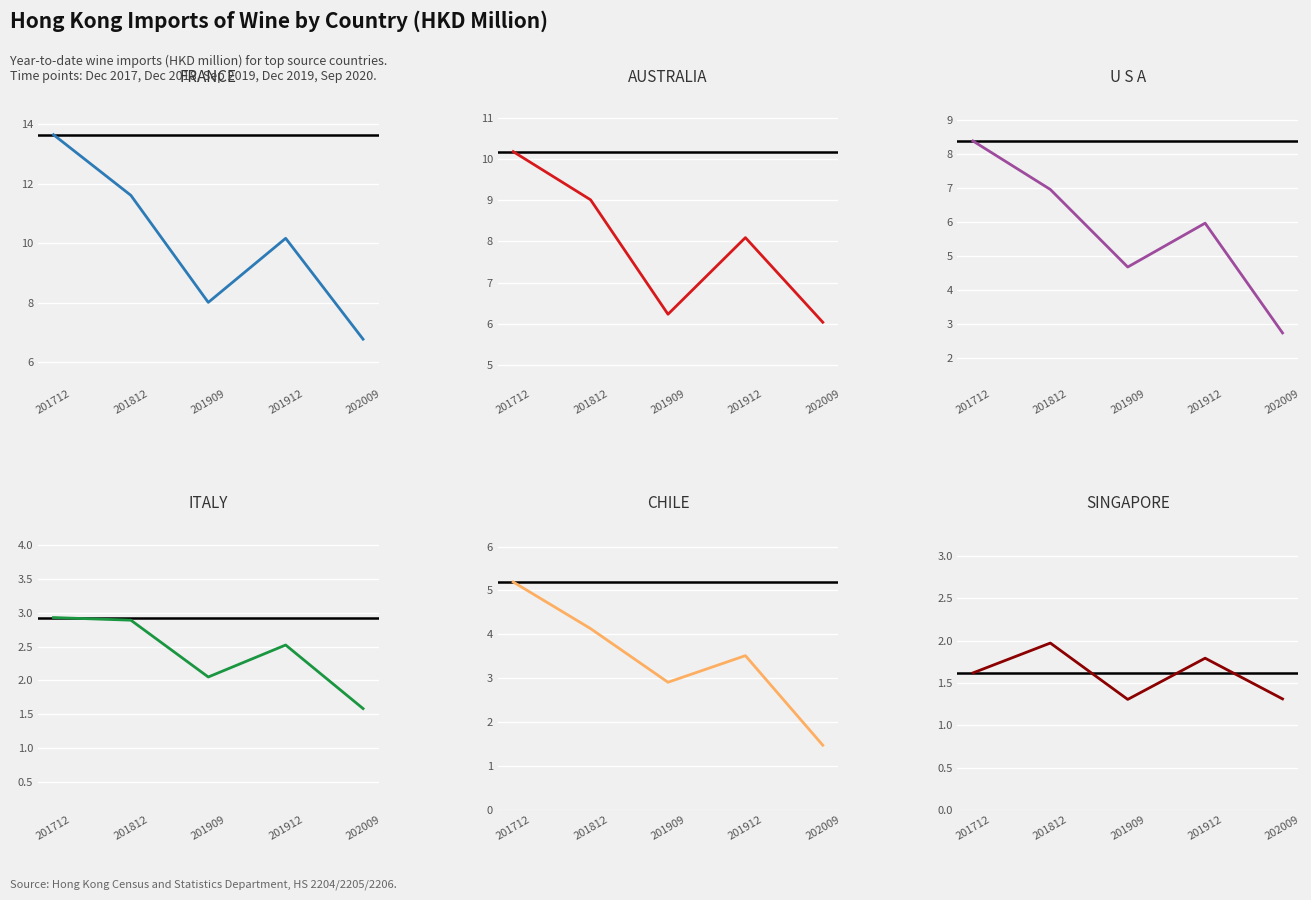

Count the number of categories in the chart.

5